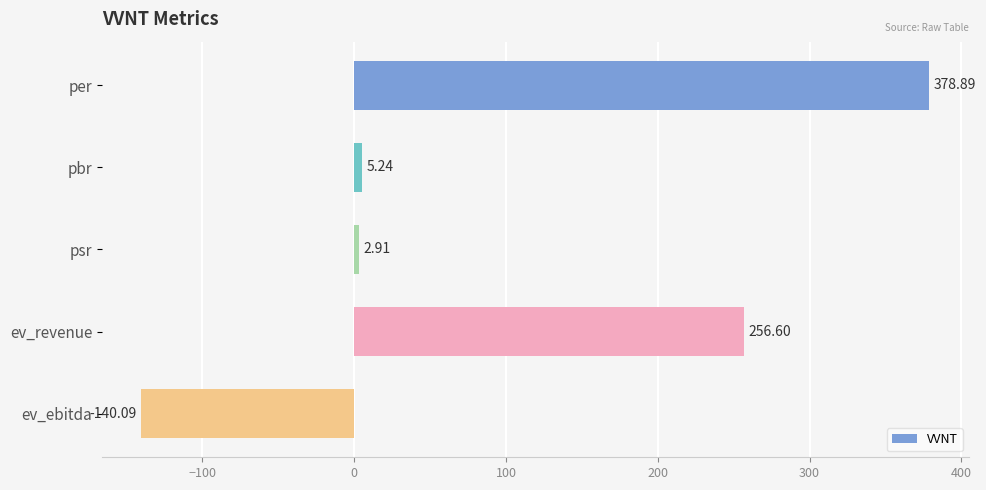

What is the difference between the maximum and minimum values?

519.0